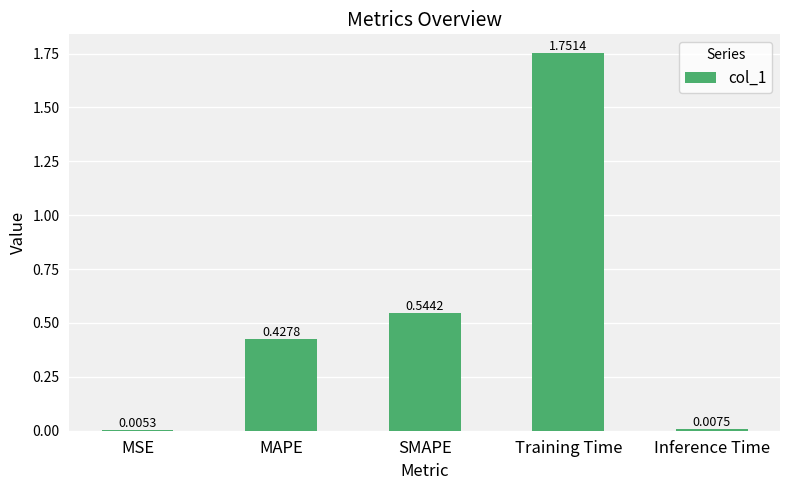

Where is the data nearest to the value 0?

MSE